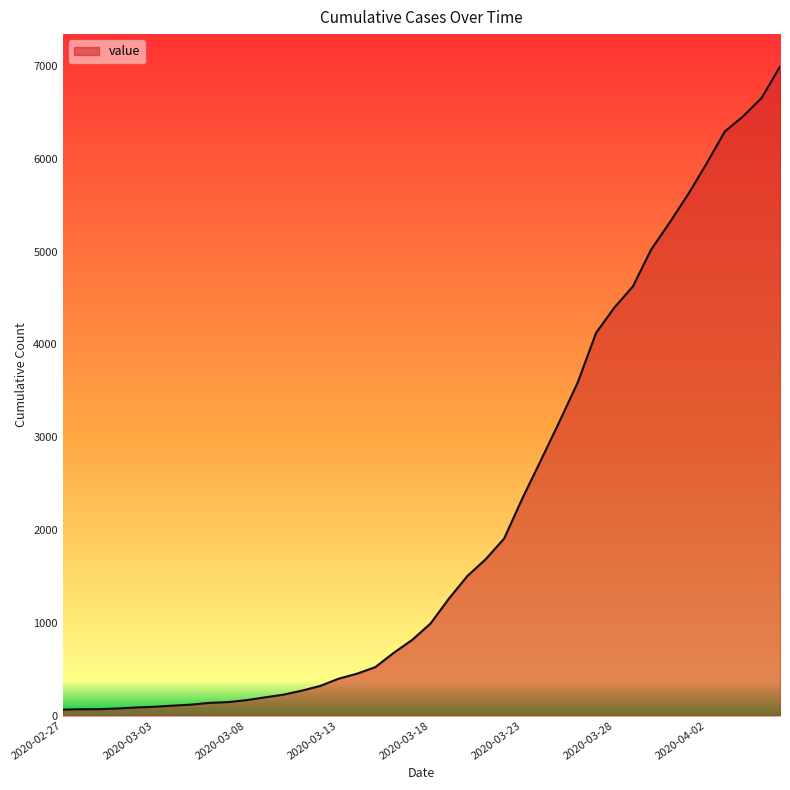

What is the greatest value displayed?

6994